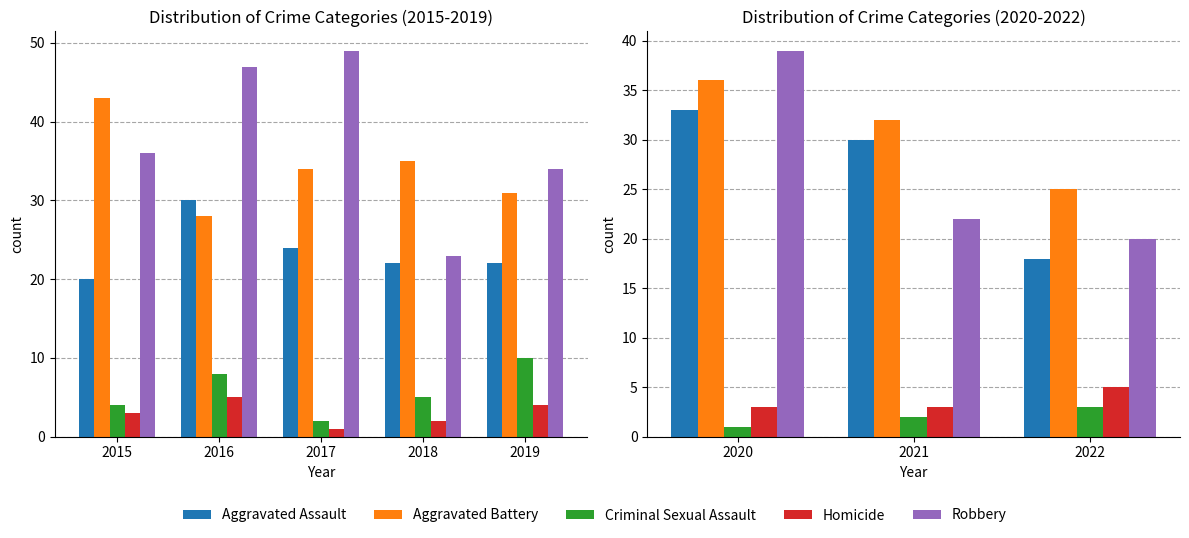

How many values in the Robbery series are below 22?

1